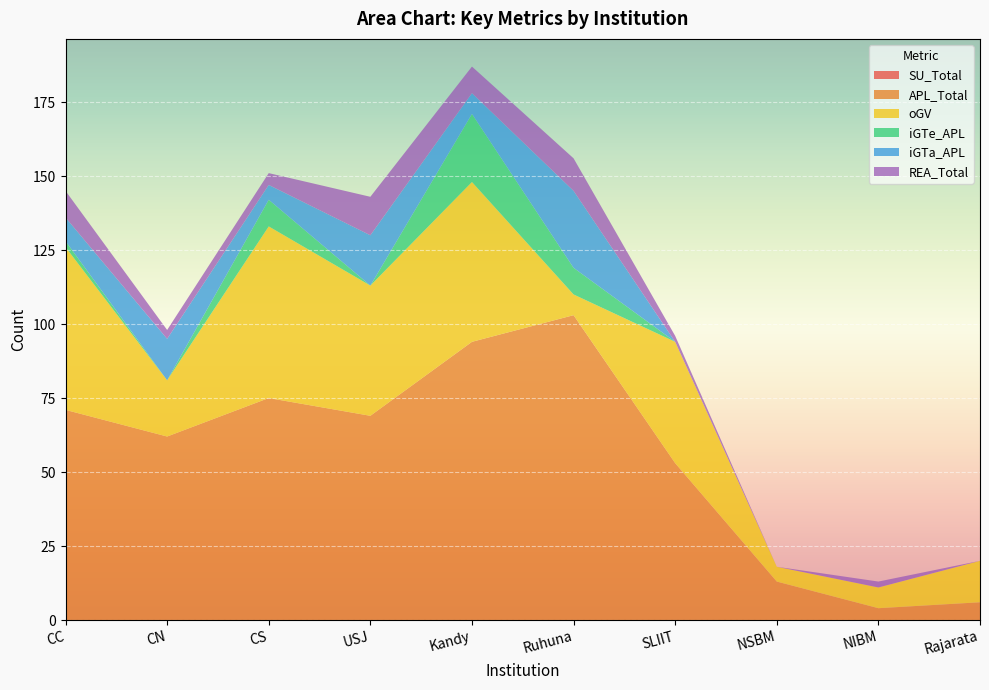

Reading right to left, transcribe all the data shown in this chart.

SU_Total: 0	0	0	0	0	0	0	0	0	0
APL_Total: 6	4	13	53	103	94	69	75	62	71
oGV: 14	7	5	41	7	54	44	58	19	55
iGTe_APL: 0	0	0	0	9	23	0	9	0	2
iGTa_APL: 0	0	0	0	26	7	17	5	14	8
REA_Total: 0	2	0	2	11	9	13	4	3	9